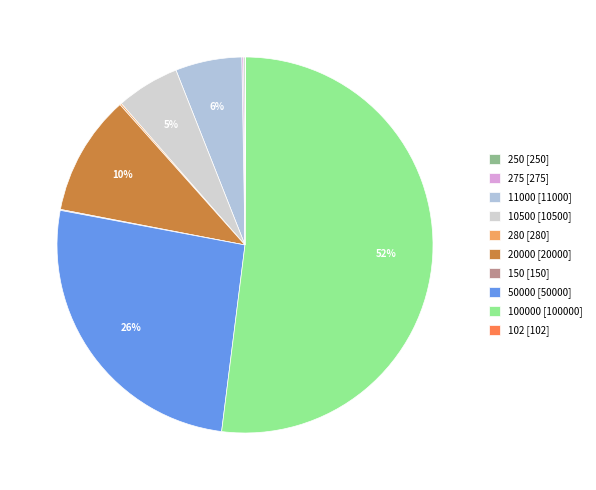

What is the largest slice in the pie chart?

100000